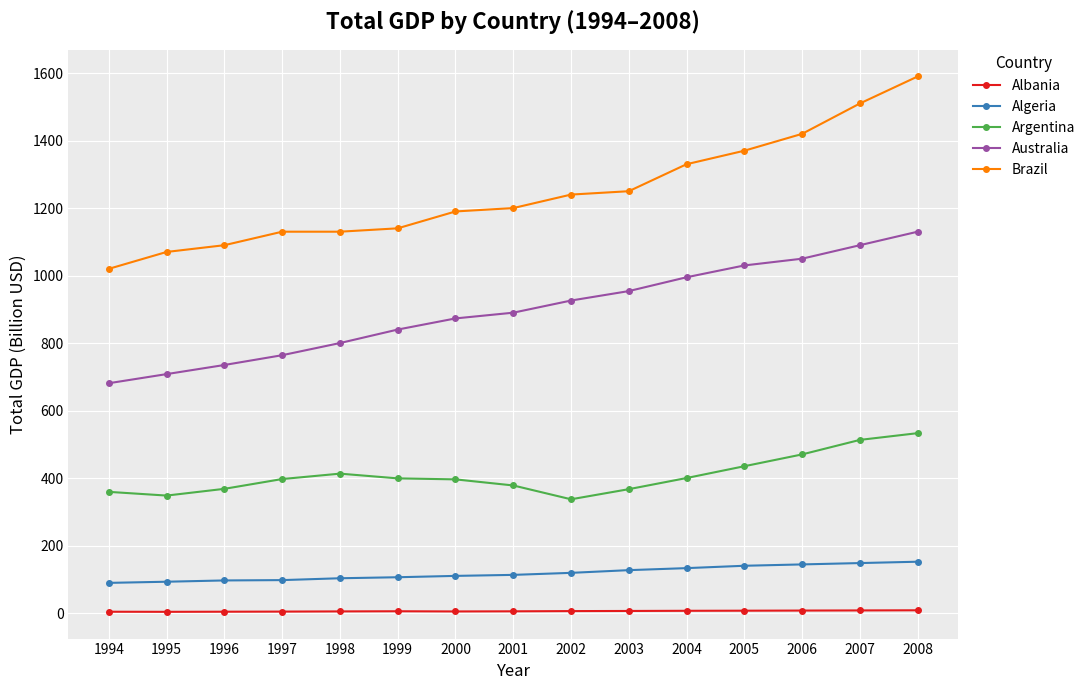

Between 1995 and 1999, which series saw the biggest shift?

Australia